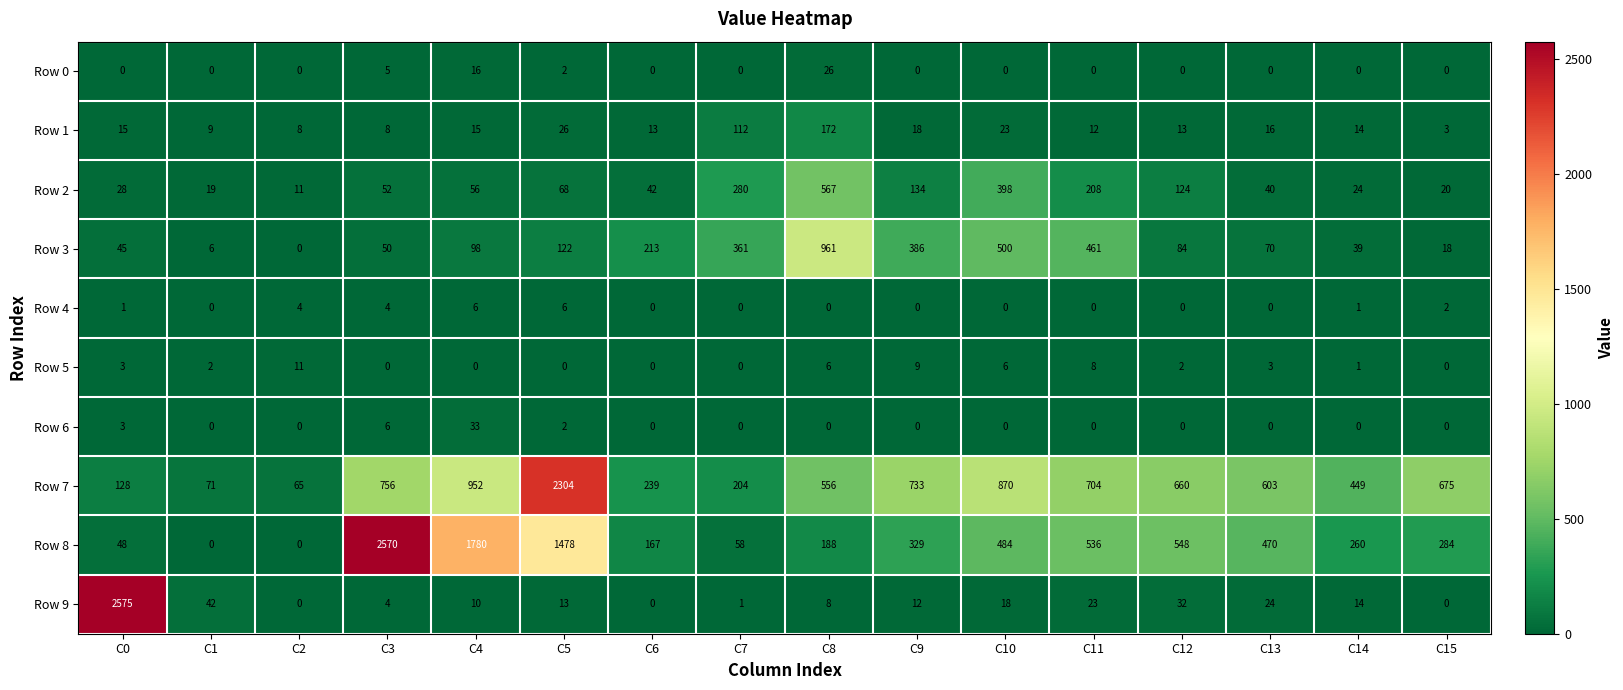

What is the highest value of the Row 6 series?

33